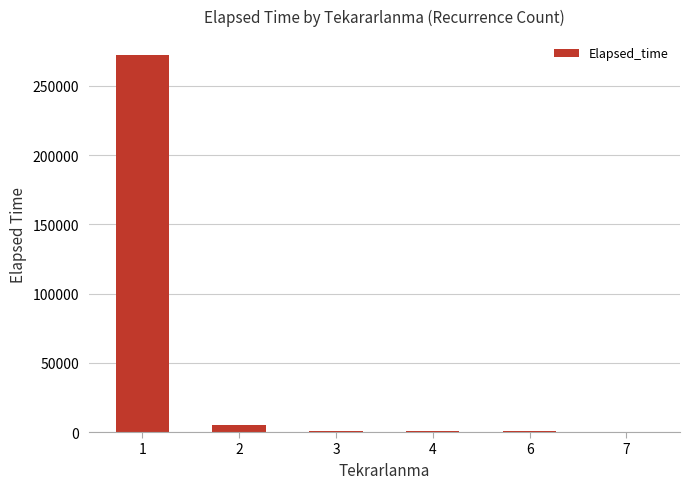

What is the sum of all values?

280192